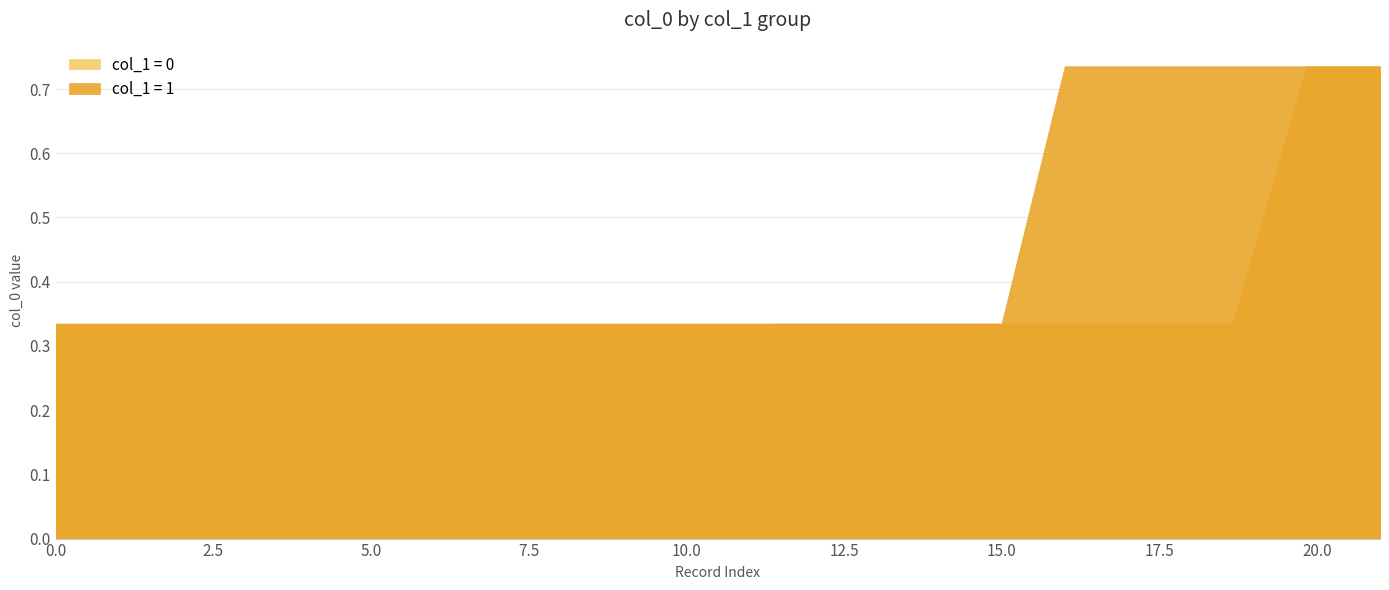

What is the approximate value of col_0 (label=0) at 4?

0.3